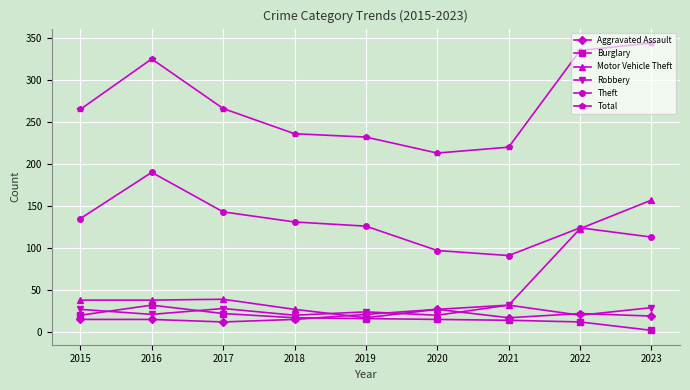

True or false: Robbery has a value of 6 at 2020.

False